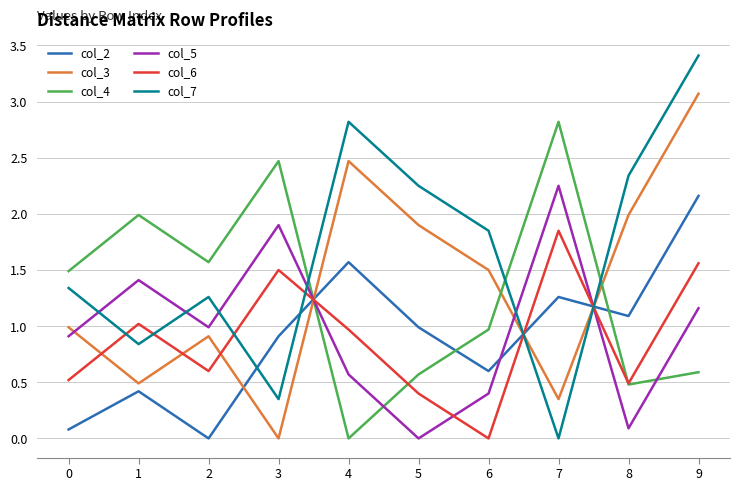

Rank the series at 4 from highest to lowest value.

col_7, col_3, col_2, col_6, col_5, col_4